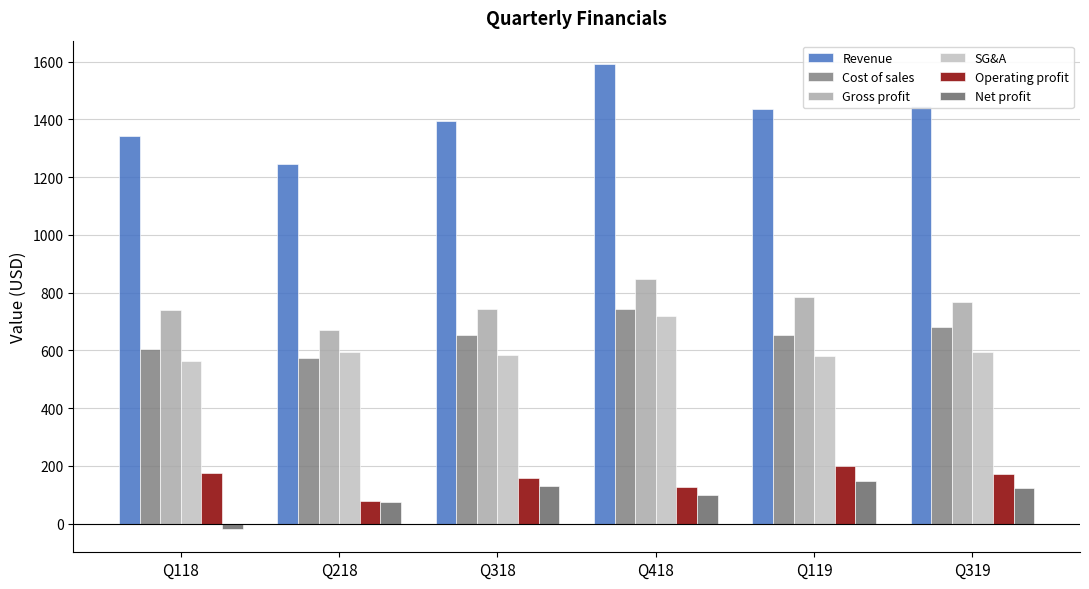

Is the value of Operating profit at Q418 greater than the value of Net profit at Q119?

No